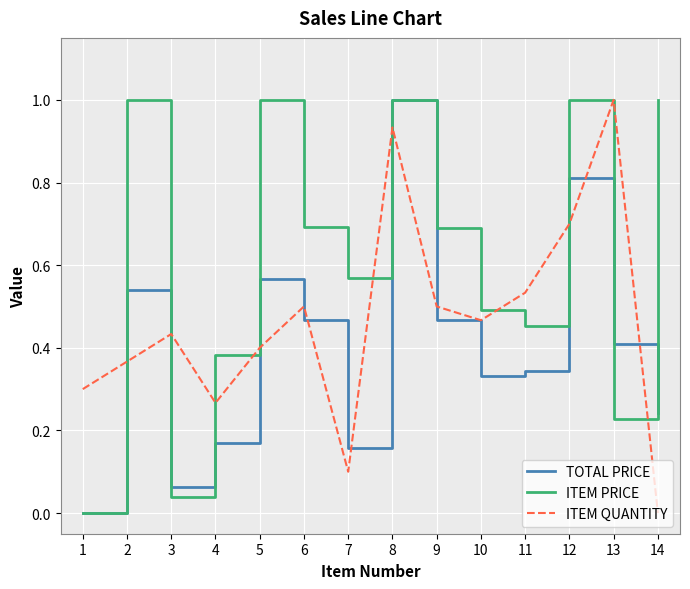

How many categories are shown in the chart?

14